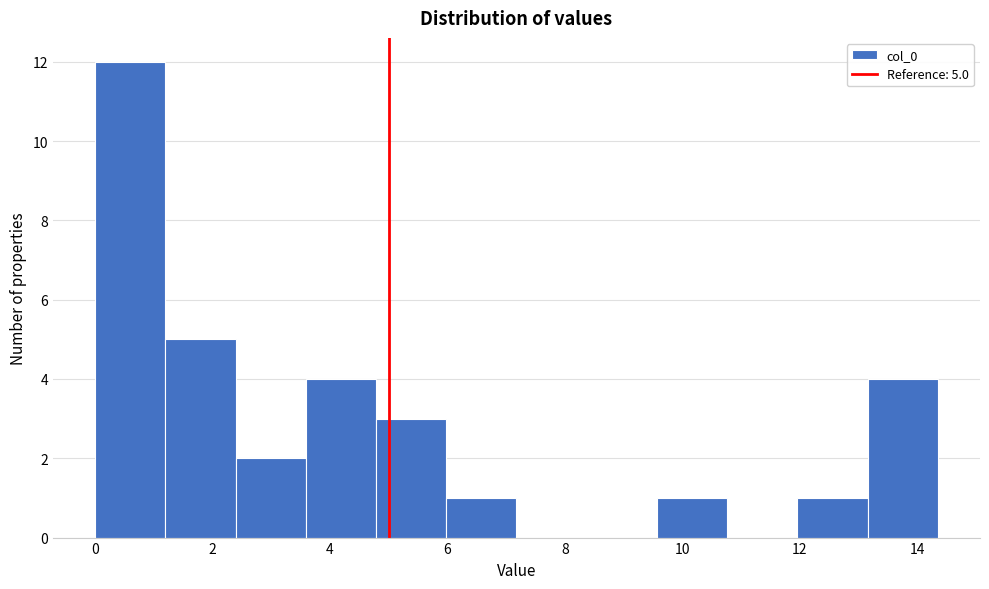

Over which range of the x-axis is the bar tallest?

0.0 to 1.2